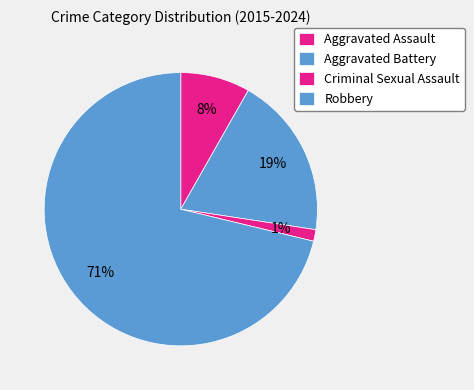

What is the largest slice in the pie chart?

Robbery